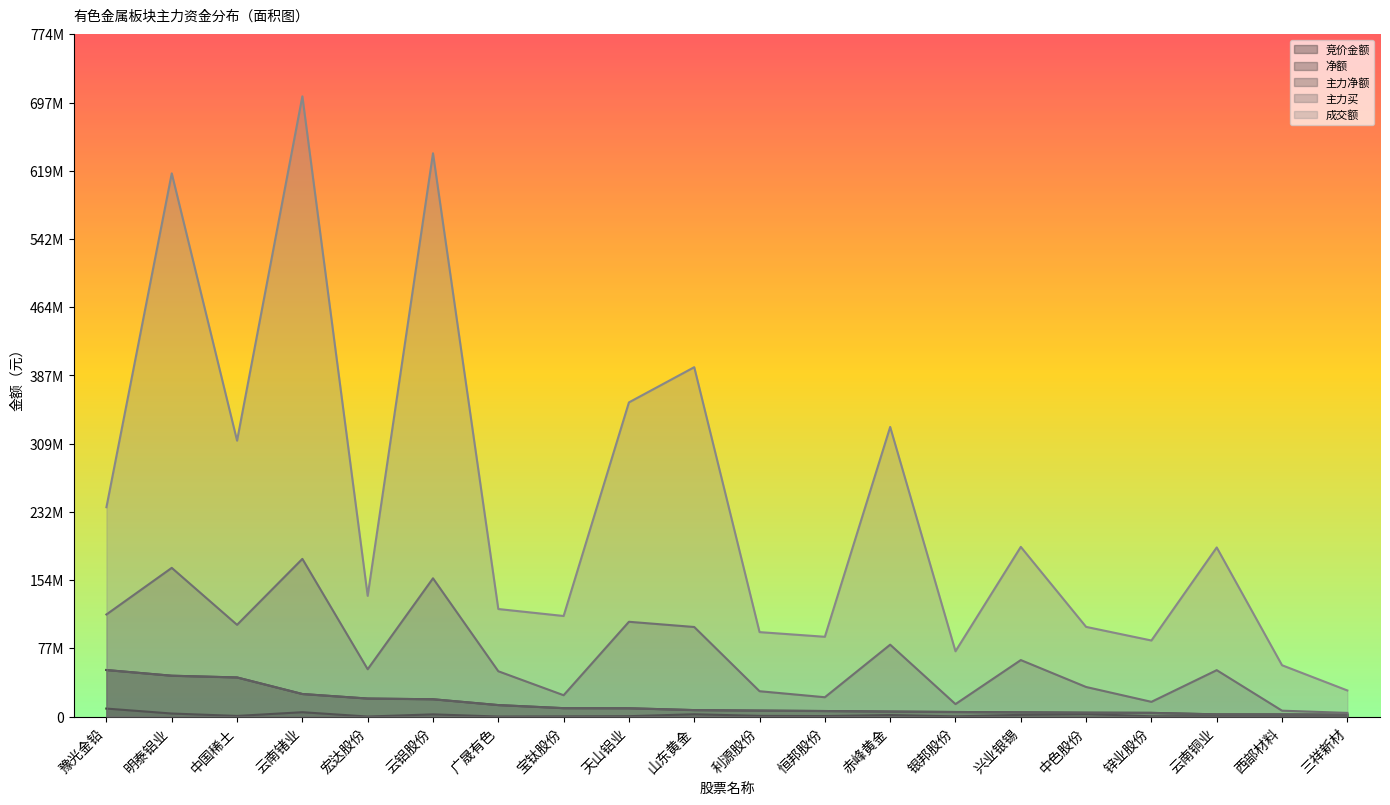

True or false: 主力净额 and 竞价金额 intersect in this chart.

False